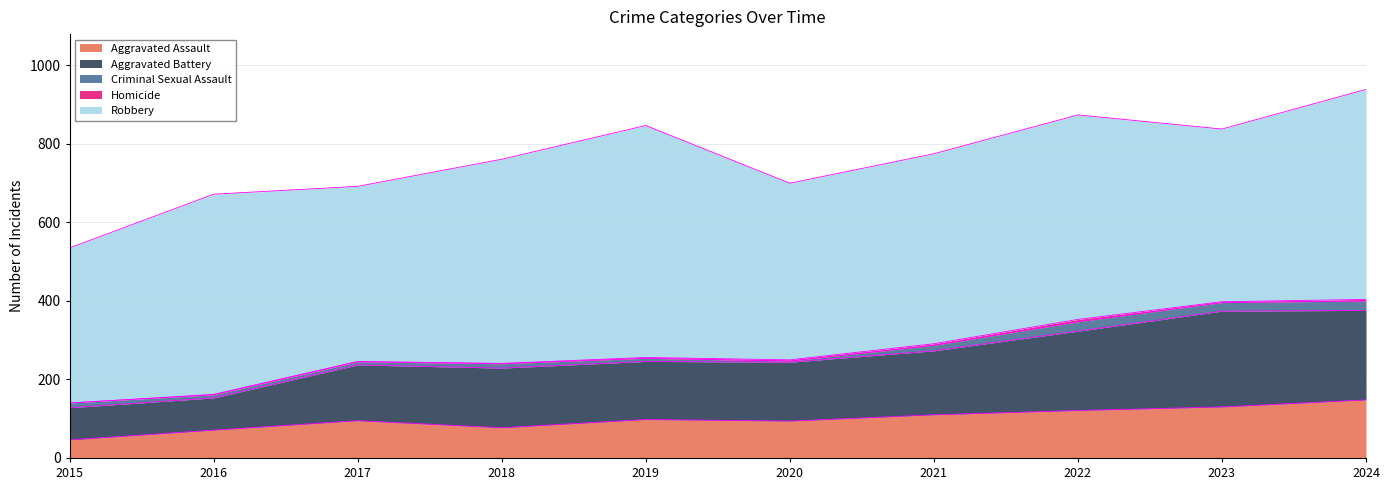

At how many categories does at least one series exceed 465?

6